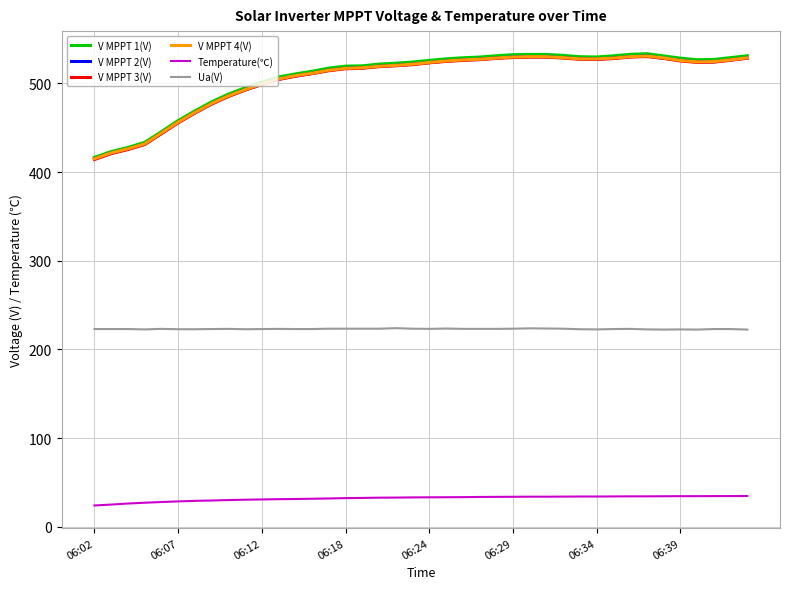

What is the greatest value displayed?

533.6